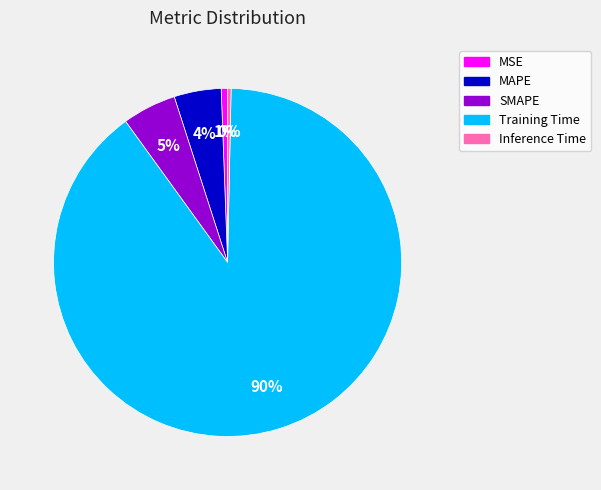

Is there any slice that represents more than half of the pie?

Yes